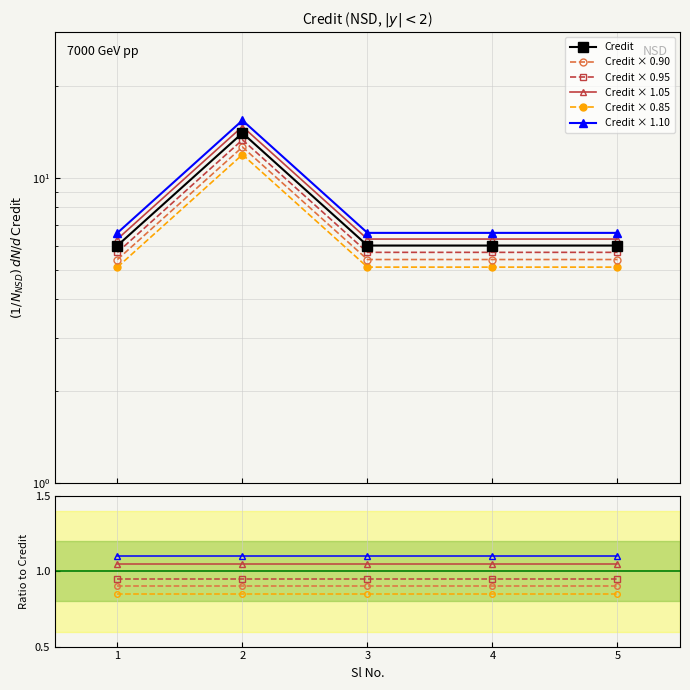

Is this an area chart (filled region under the line)?

No